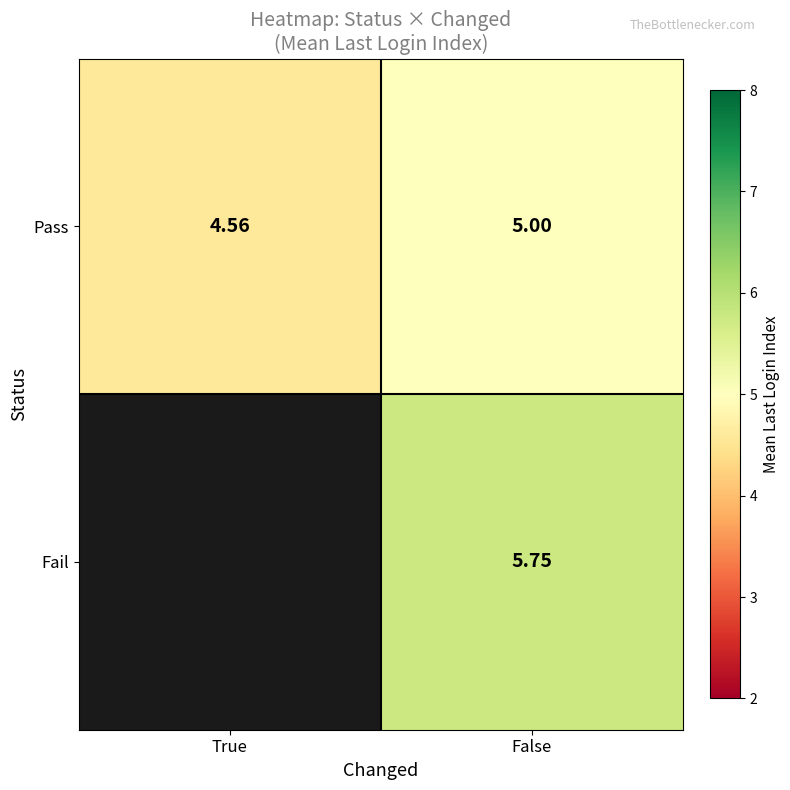

Is the value of Pass at True greater than the value of Fail at False?

No